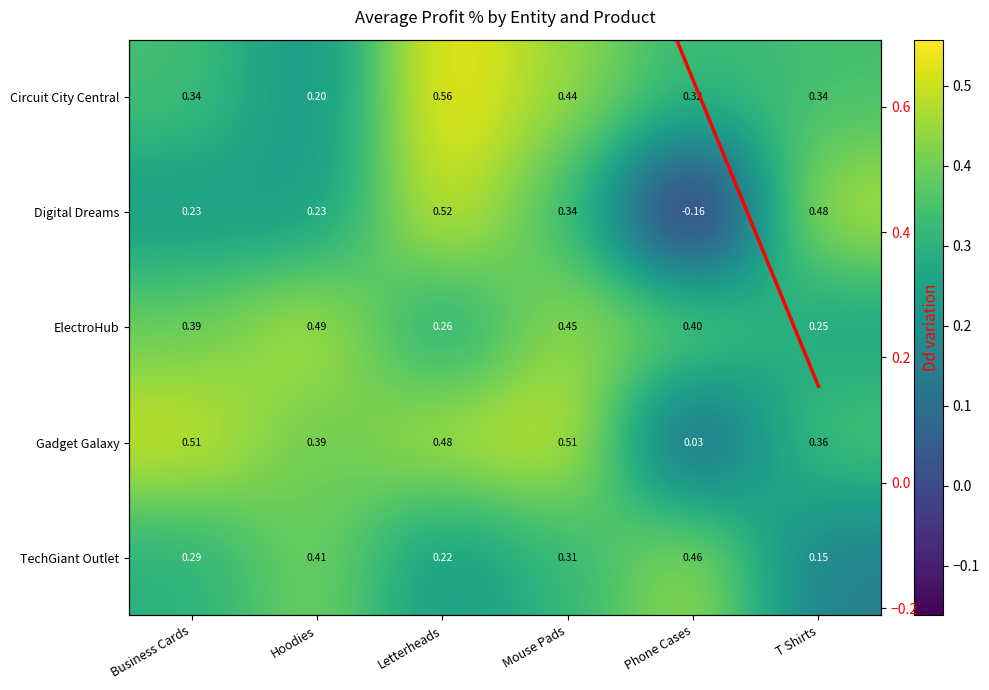

What is the difference between the second highest and minimum values in the Digital Dreams series?

0.6